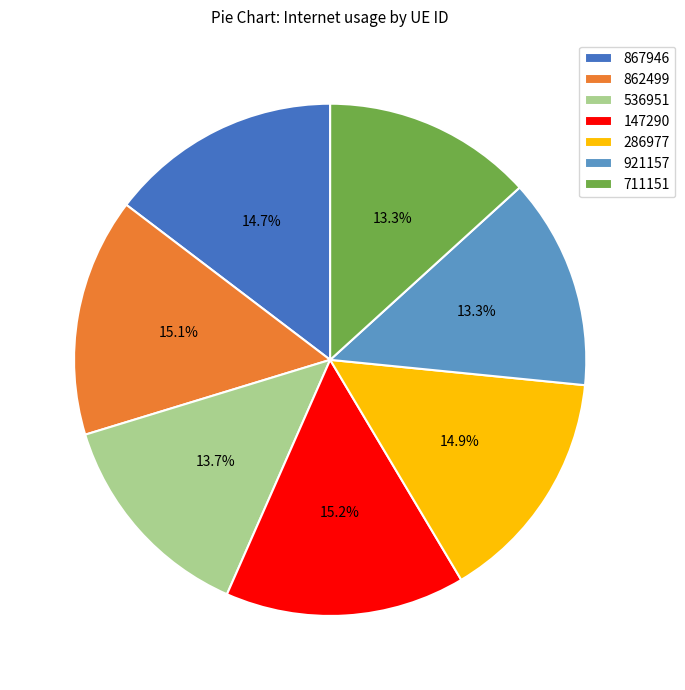

Approximately how many times larger is the value at 536951 compared to 862499?

0.9